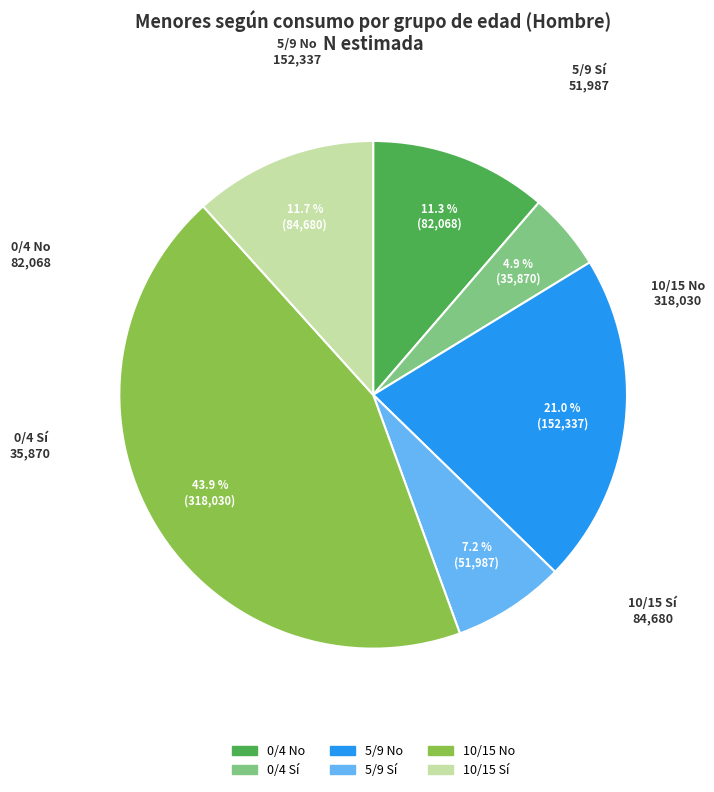

To the nearest percent, what is the average slice percentage?

17%